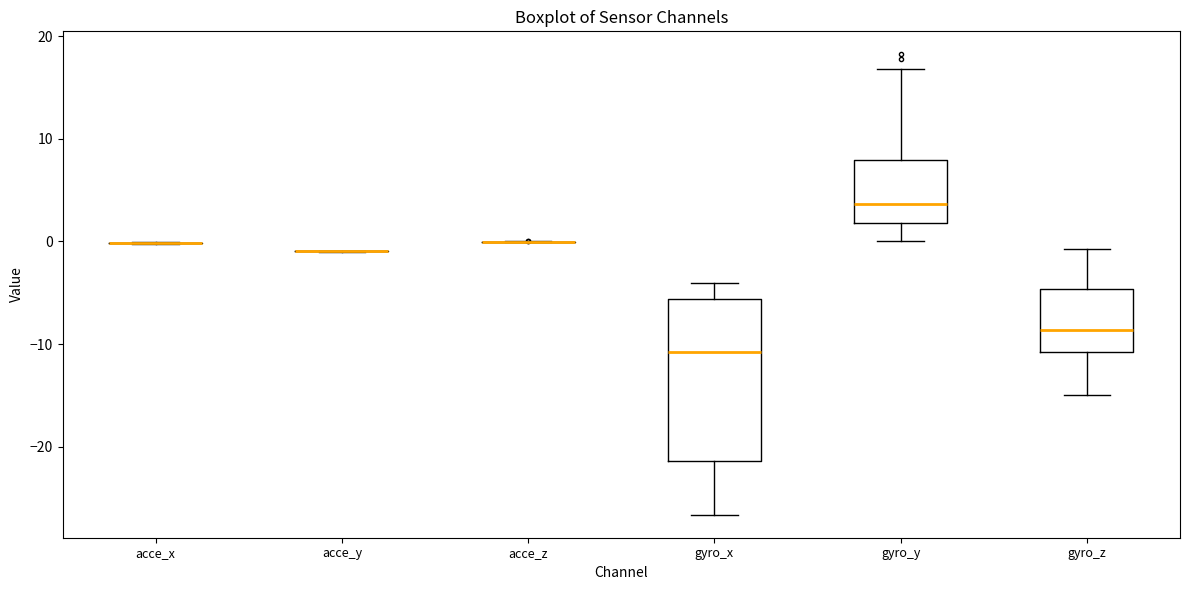

Comparing the boxes themselves (not the whiskers), which one is the tallest?

gyro_x